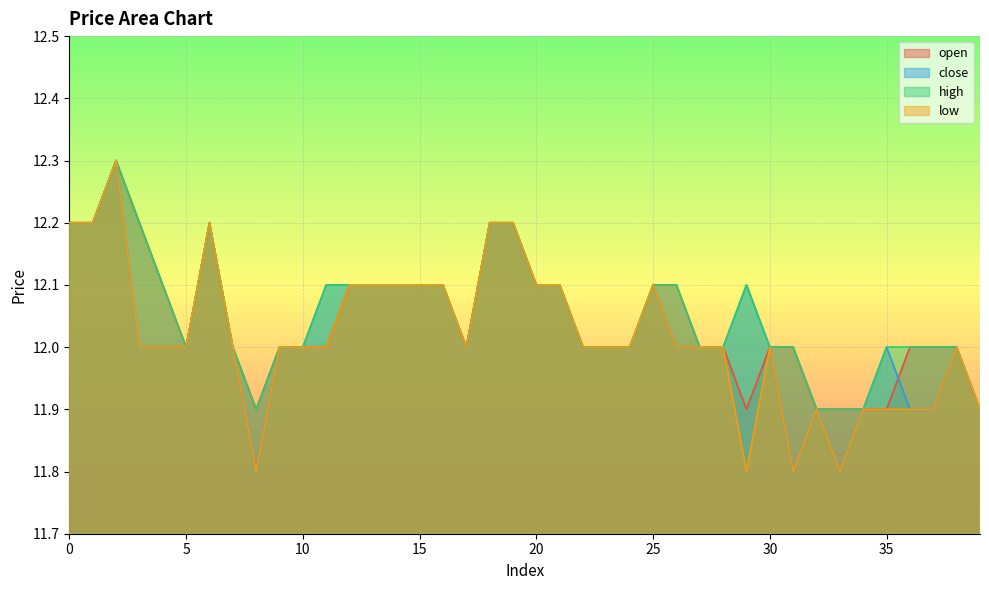

Rank the categories by close value from highest to lowest.

2, 0, 1, 6, 18, 19, 11, 12, 13, 14, 15, 16, 20, 21, 25, 29, 3, 4, 5, 7, 9, 10, 17, 22, 23, 24, 26, 27, 28, 30, 35, 38, 32, 34, 36, 37, 39, 8, 31, 33